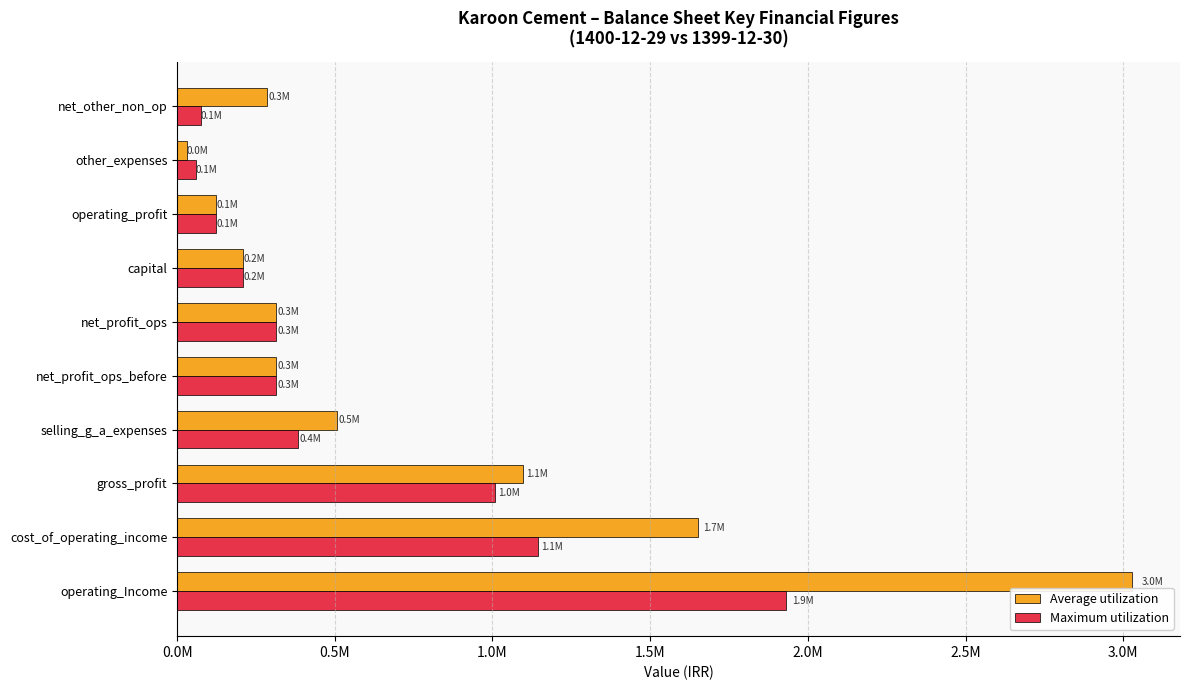

What position from the left is operating_Income?

1